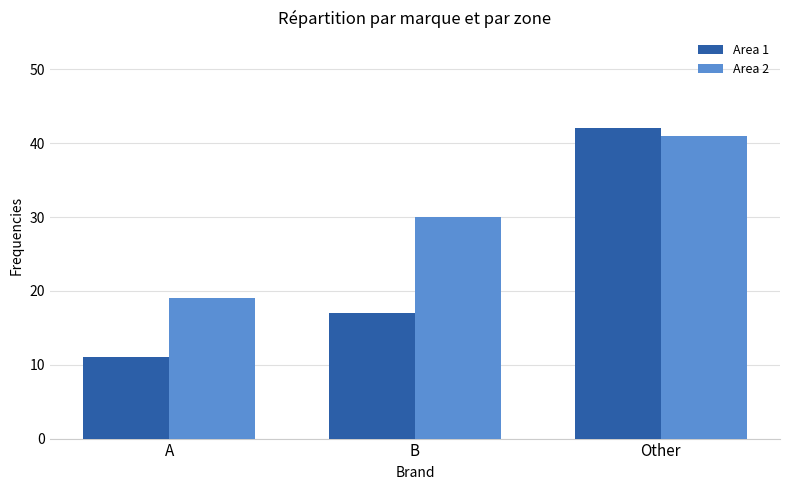

At which label is Area 1 closest to 26?

B